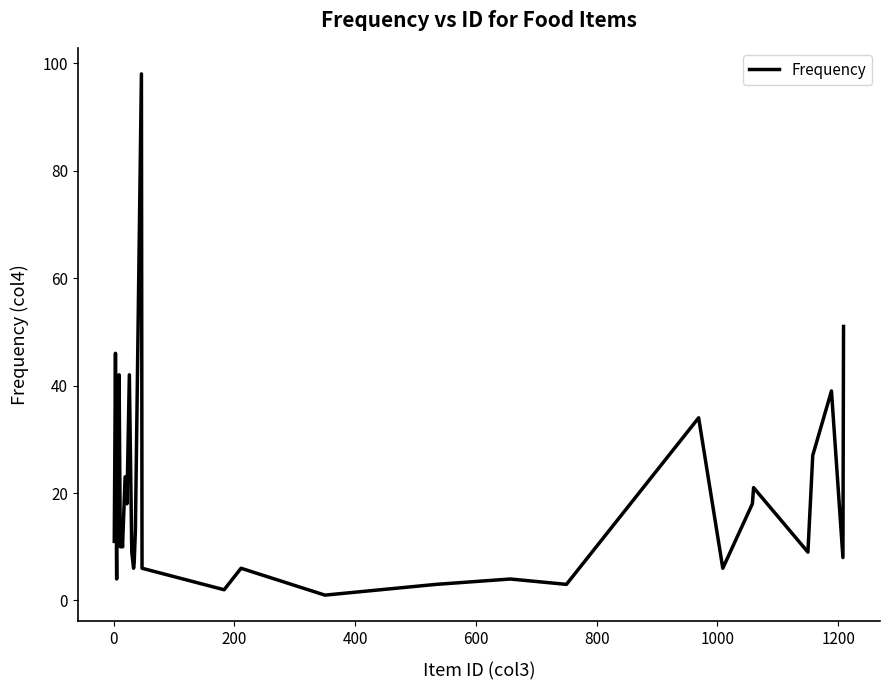

What is the difference between the maximum and minimum values?

97